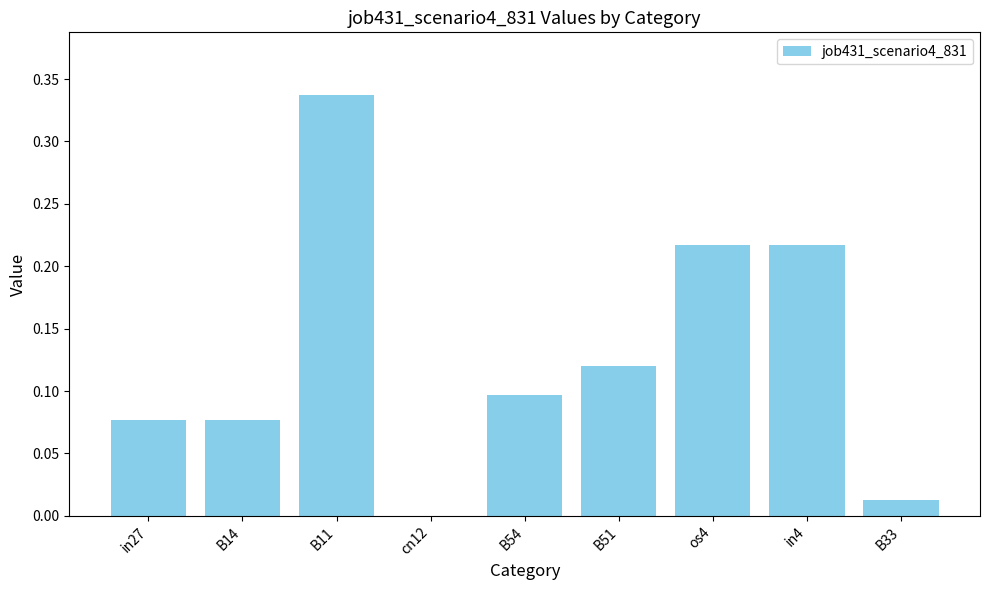

Which label corresponds to the largest value in the chart?

B11